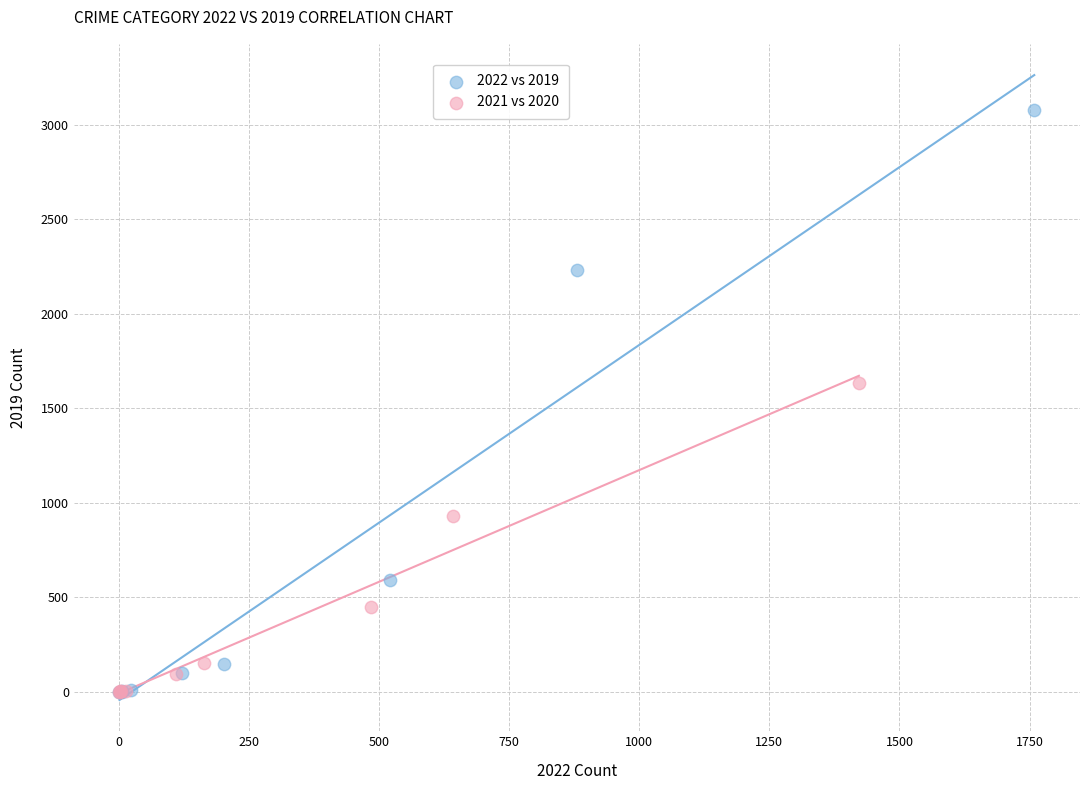

Which series reaches the maximum Y coordinate?

2022 vs 2019